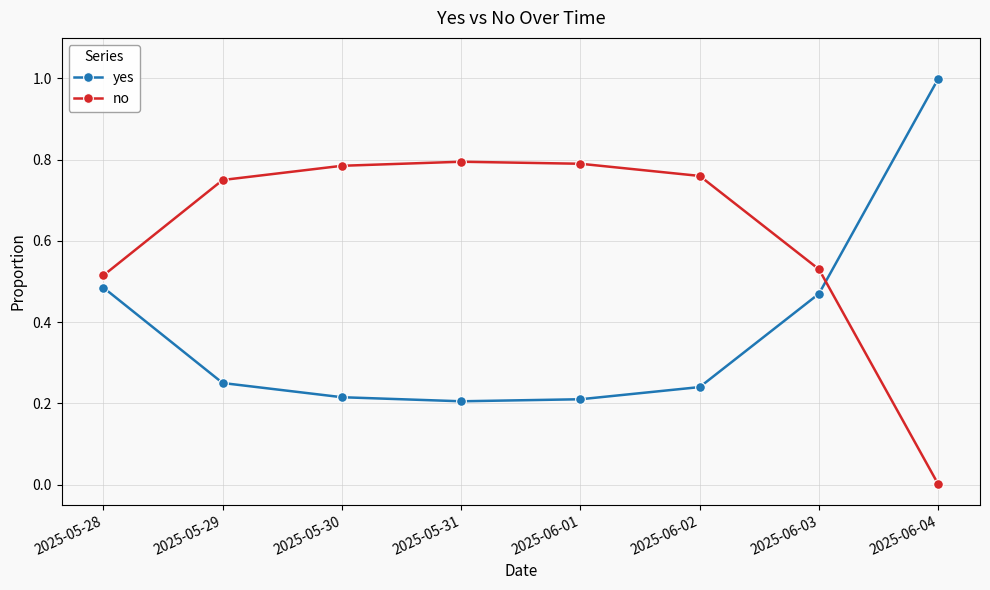

What is the total value across all series at 2025-05-30?

1.0